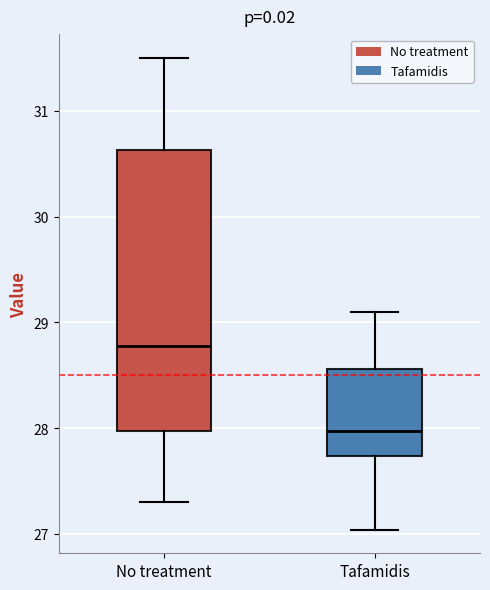

Where does the lower whisker of the box for No treatment end on the y-axis? The values are not printed on the chart, so give them approximately, as read against the axis.

27.3